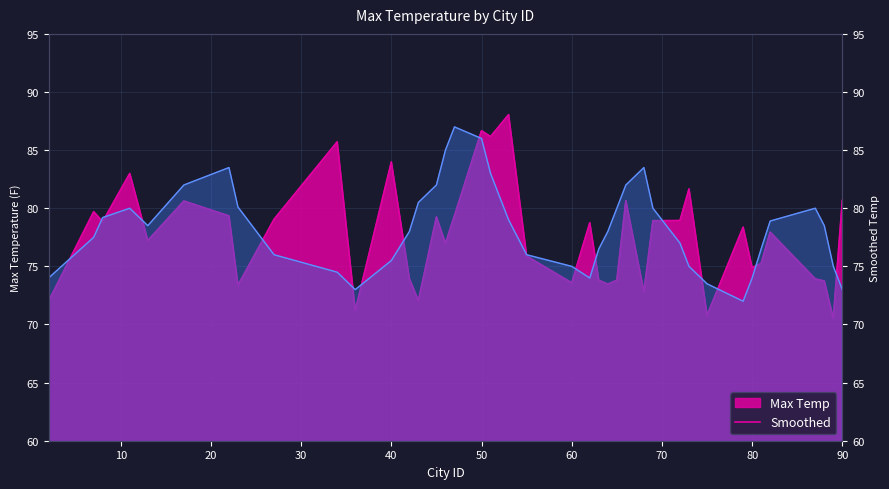

What is the difference between the second highest and second lowest values in the Smoothed series?

13.0